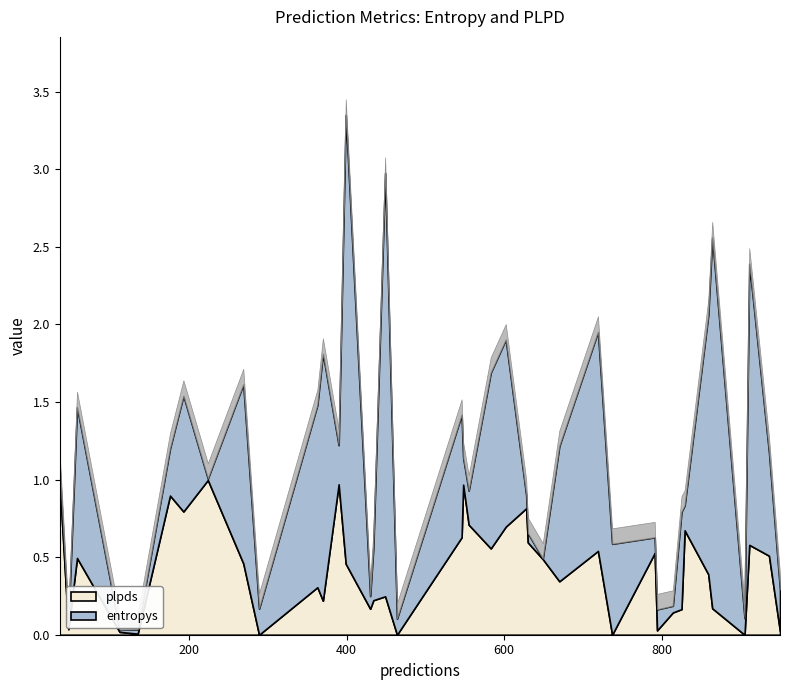

Reading left to right, transcribe all the data shown in this chart.

entropys: 936=0.7	950=0.3	794=0.1	602=1.2	548=0.2	814=0.0	399=2.9	464=0.1	905=0.1	47=0.0	737=0.6	864=2.4	859=1.7	370=1.6	289=0.2	649=0.0	269=1.2	363=1.2	390=0.3	224=0.0	430=0.1	112=0.0	135=0.0	829=0.2	791=0.1	555=0.2	449=2.7	911=1.8	176=0.3	628=0.1	825=0.6	193=0.7	583=1.1	719=1.4	670=0.9	36=0.1	630=0.1	58=1.0	546=0.8	434=0.3
plpds: 936=0.5	950=0.0	794=0.0	602=0.7	548=1.0	814=0.1	399=0.5	464=-0.0	905=-0.0	47=0.0	737=-0.2	864=0.2	859=0.4	370=0.2	289=-0.0	649=0.5	269=0.5	363=0.3	390=1.0	224=1.0	430=0.2	112=0.0	135=0.0	829=0.7	791=0.5	555=0.7	449=0.2	911=0.6	176=0.9	628=0.8	825=0.2	193=0.8	583=0.6	719=0.5	670=0.3	36=1.0	630=0.6	58=0.5	546=0.6	434=0.2